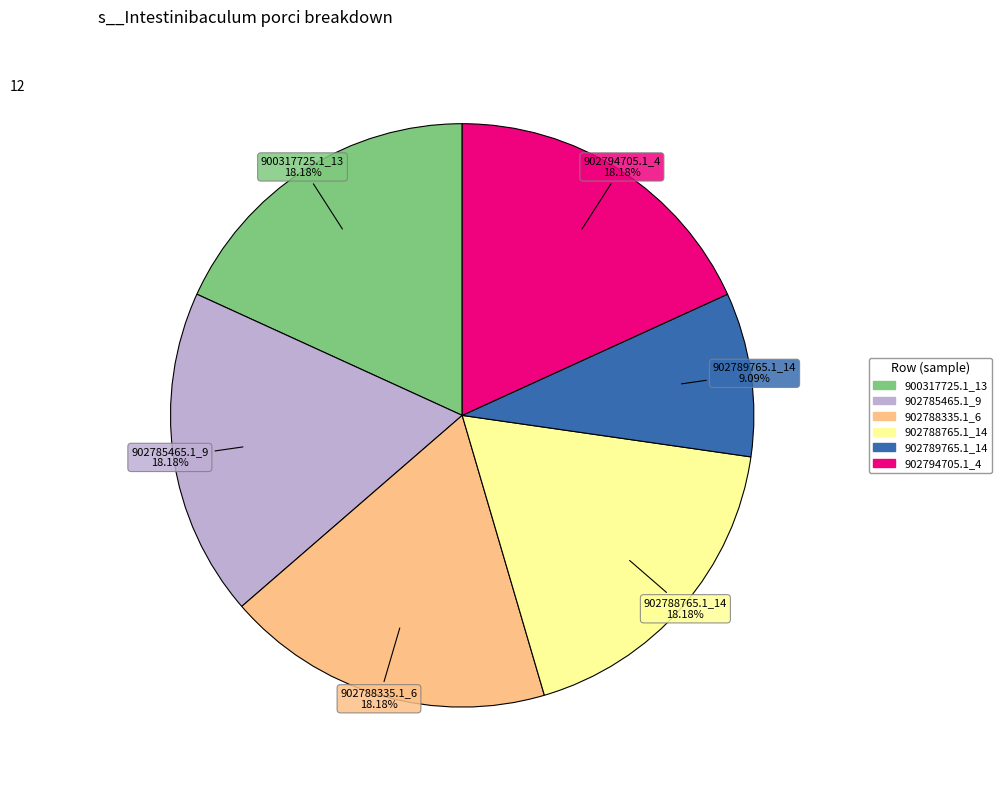

Does any single category account for the majority?

No